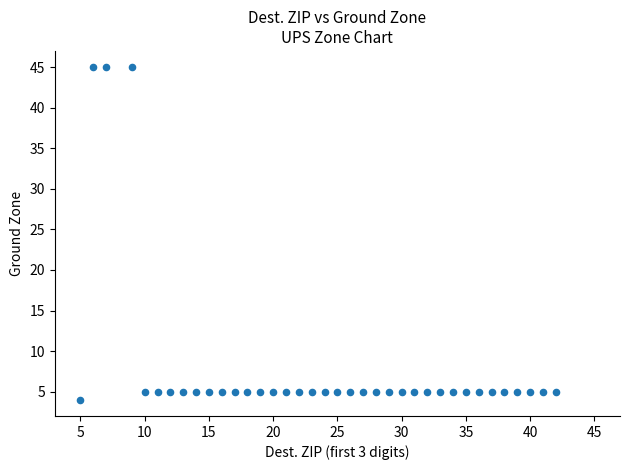

What is the range of Y values (max minus min)?

41